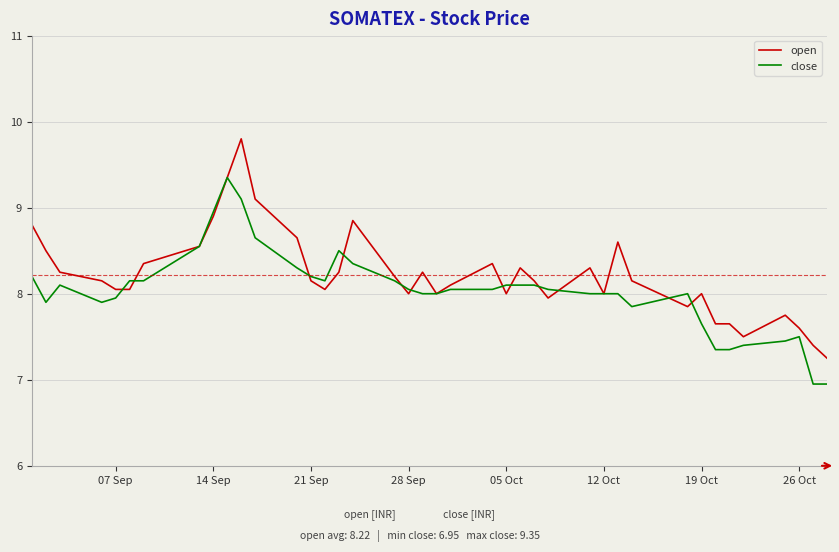

Rank the series by their maximum value, from lowest to highest.

close, open